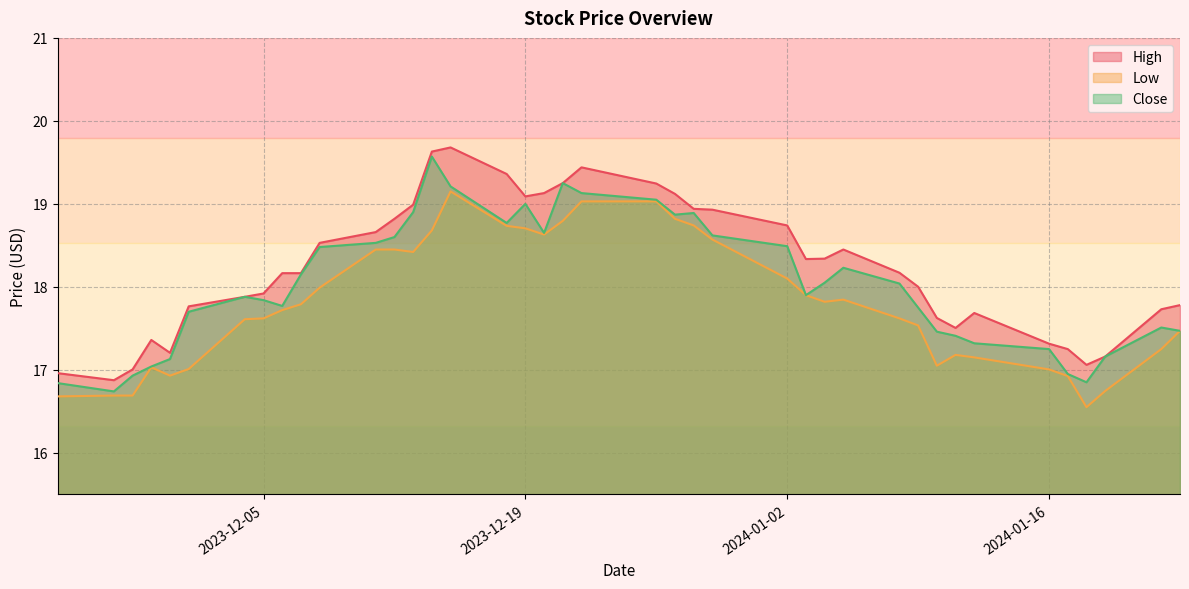

Is the value of Close at 2024-01-16 greater than the value of Low at 2024-01-23?

No